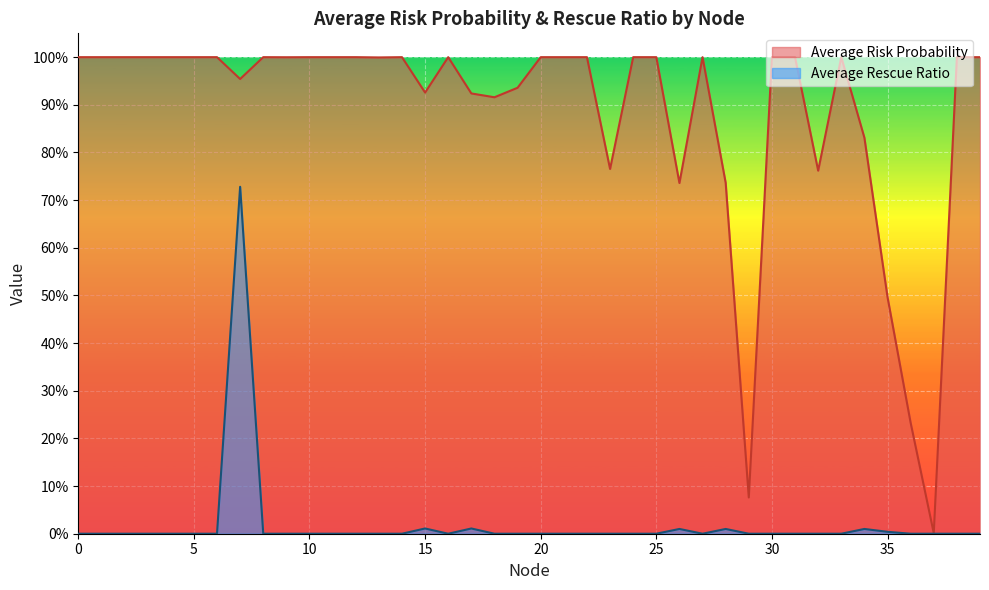

Which series has the widest spread of values?

Average Risk Probability